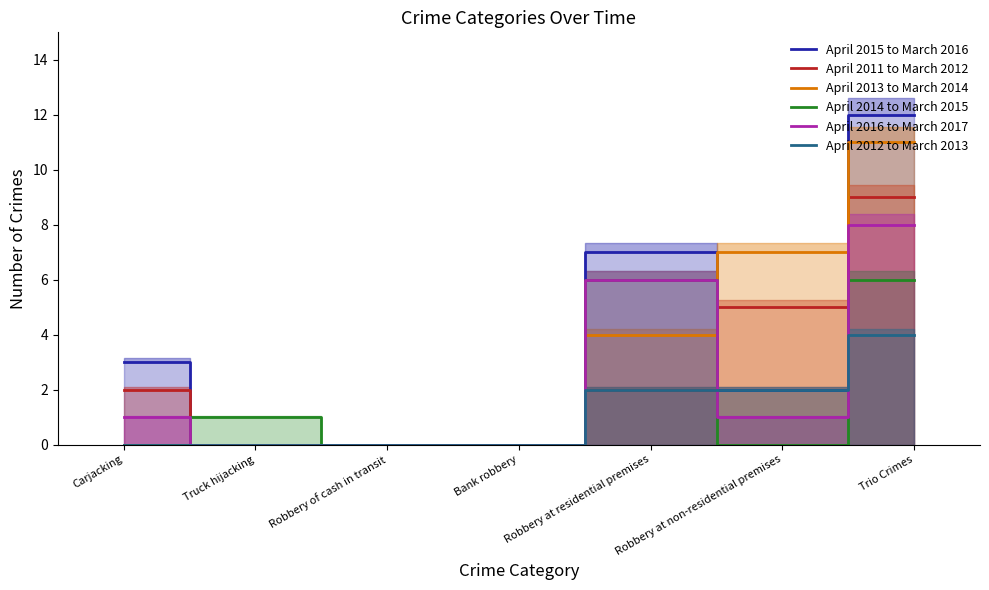

Rank the categories by April 2014 to March 2015 value from highest to lowest.

Robbery at residential premises, Trio Crimes, Truck hijacking, Carjacking, Robbery of cash in transit, Bank robbery, Robbery at non-residential premises